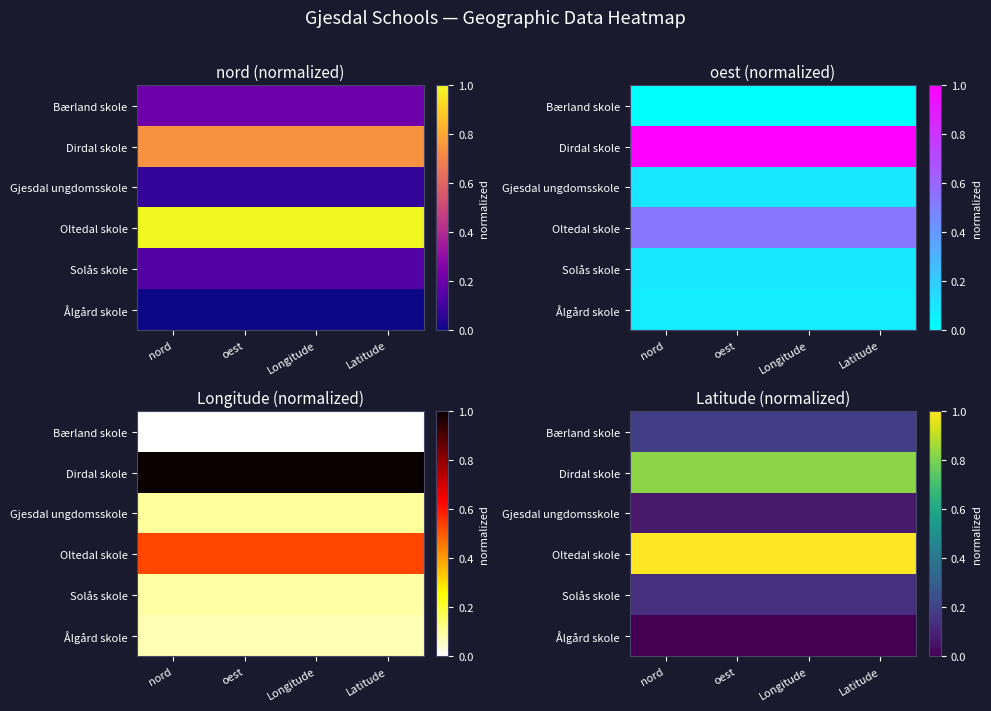

Read the Dirdal skole value at Latitude.

0.8